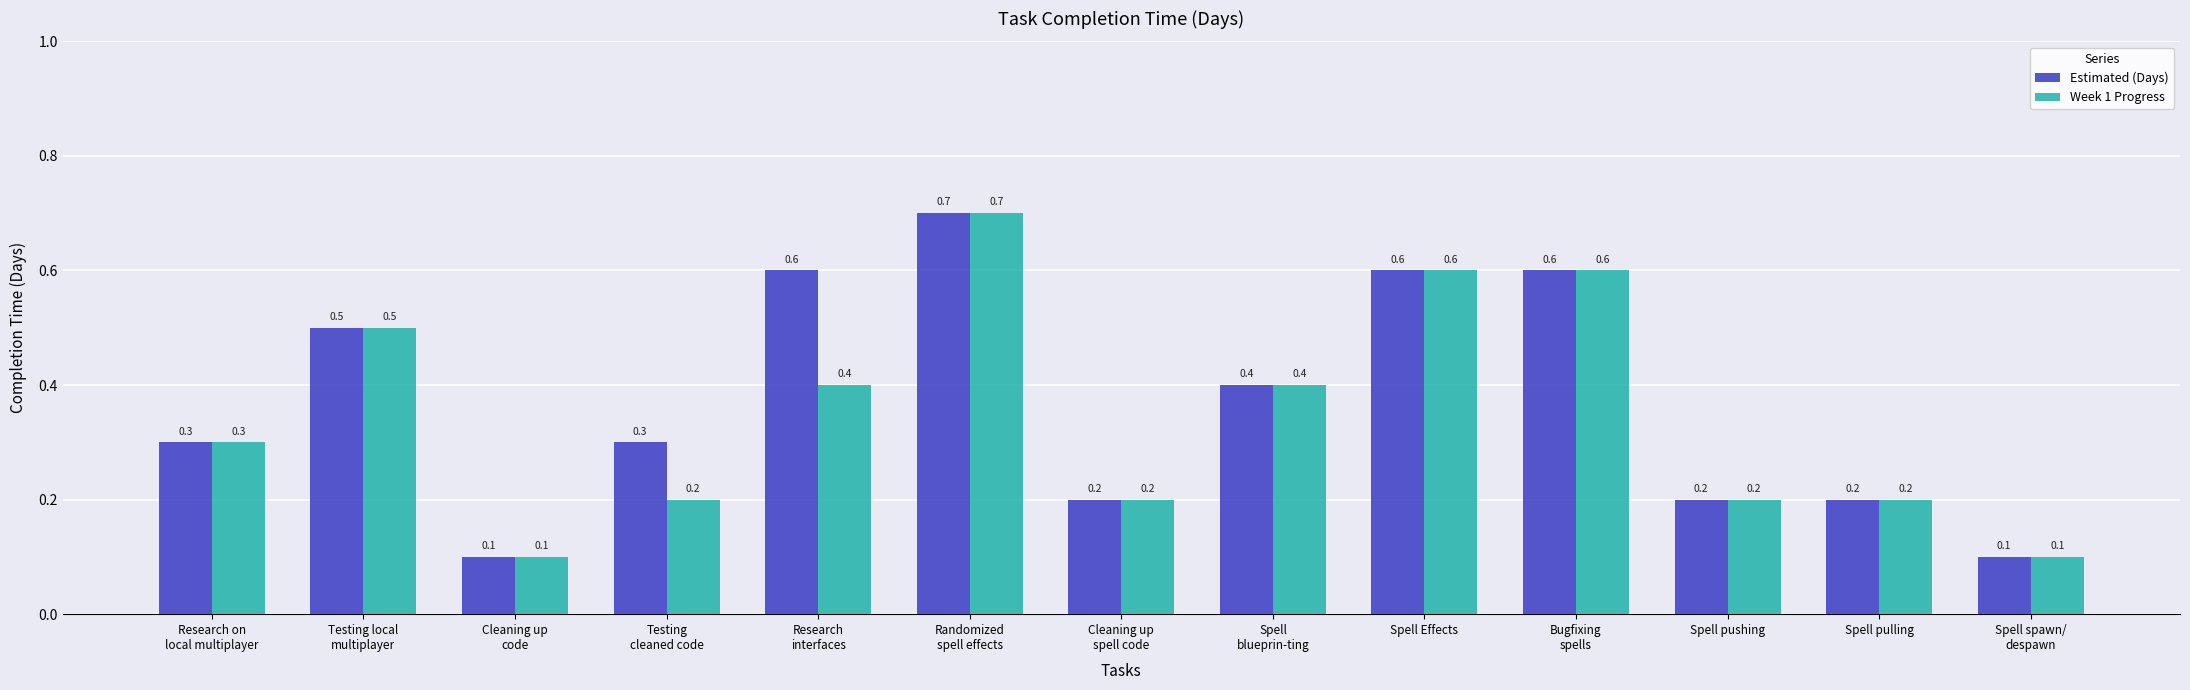

Reading right to left, extract all data points from this chart.

Estimated (Days): 0.1	0.2	0.2	0.6	0.6	0.4	0.2	0.7	0.6	0.3	0.1	0.5	0.3
Week 1 Progress: 0.1	0.2	0.2	0.6	0.6	0.4	0.2	0.7	0.4	0.2	0.1	0.5	0.3